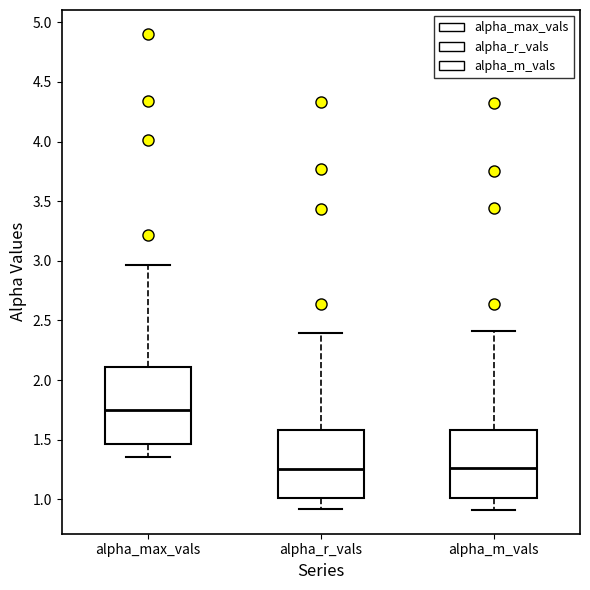

Reading left to right, read every box against the y-axis: the position of its median line, the range the box covers, and the ends of its whiskers. The values are not printed on the chart, so give them approximately, as read against the axis.

alpha_max_vals: median 1.75, box 1.45 to 2.10, whiskers 1.35 to 2.95
alpha_r_vals: median 1.25, box 1.00 to 1.60, whiskers 0.90 to 2.40
alpha_m_vals: median 1.25, box 1.00 to 1.60, whiskers 0.90 to 2.40